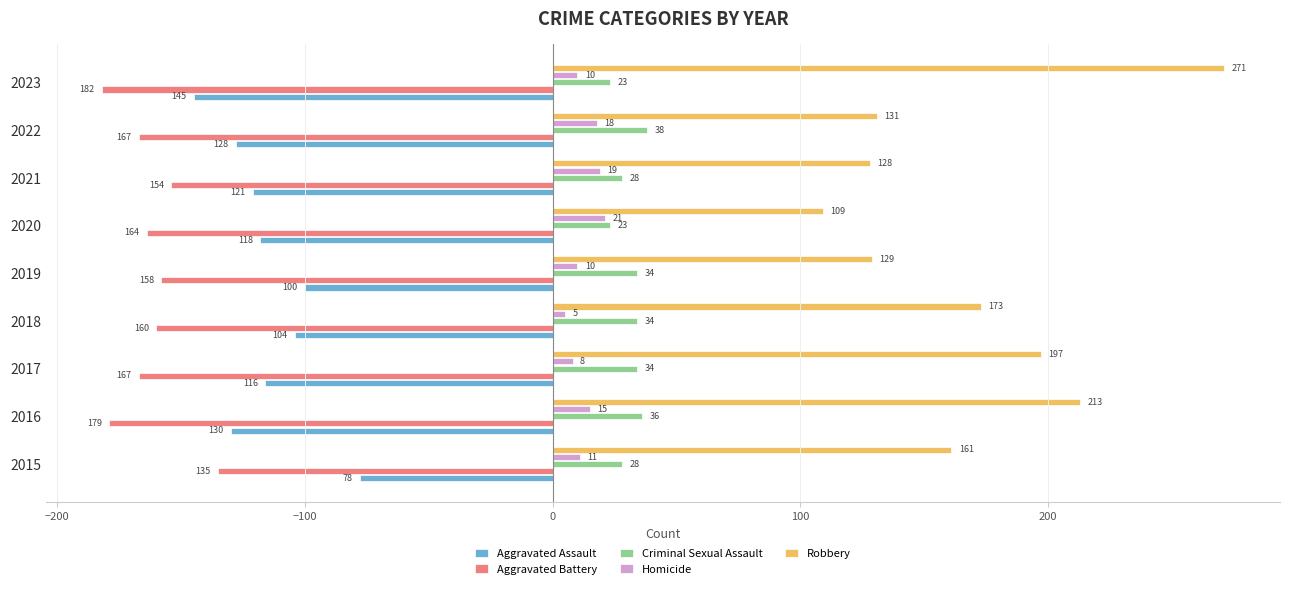

Which series has the largest range (max minus min)?

Robbery